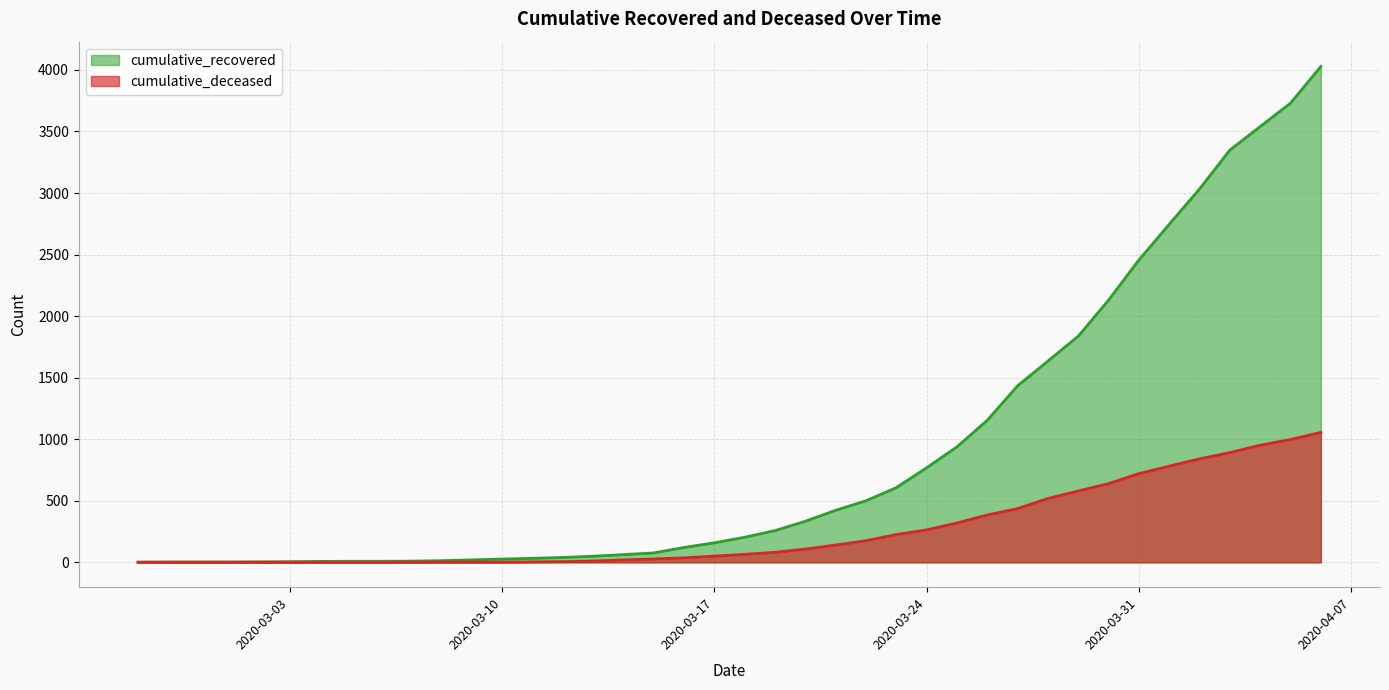

What value does the cumulative_deceased series have at 2020-03-15?

28